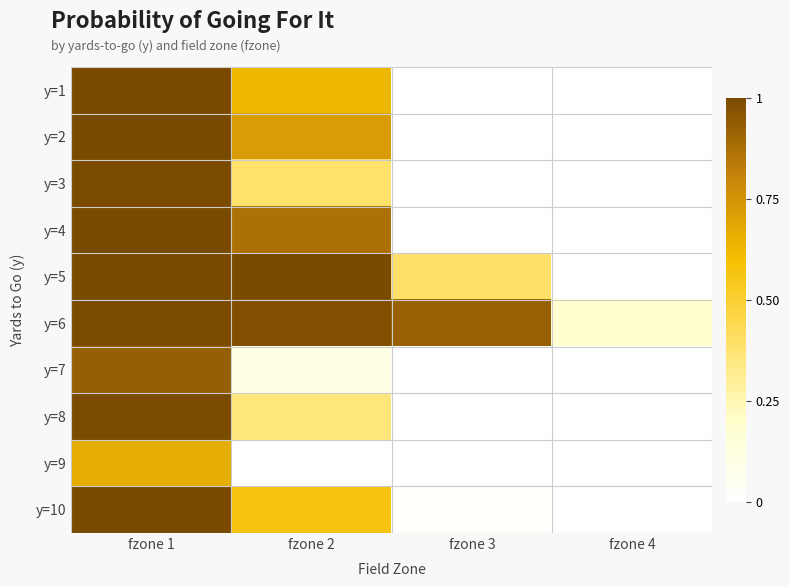

Between fzone 3 and fzone 1, which is larger?

fzone 1